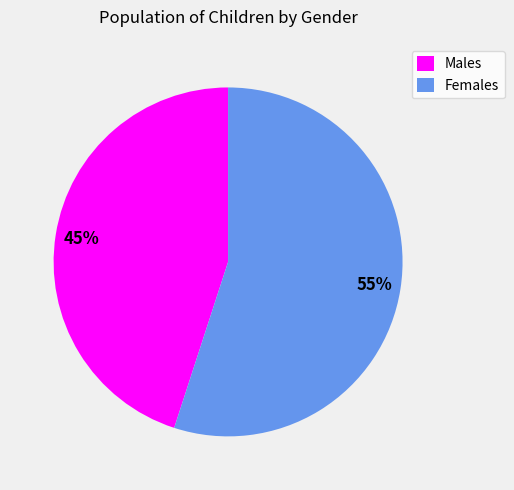

Count the number of slices in the pie.

2